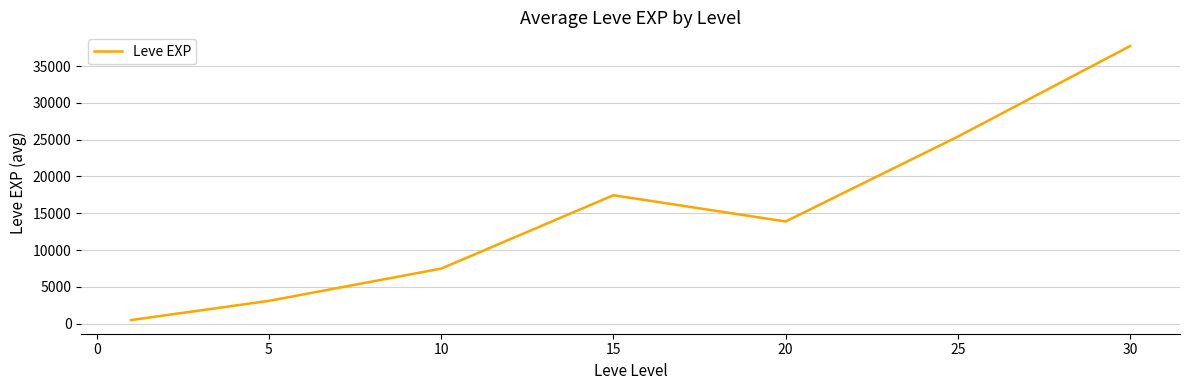

True or false: there are more than 2 points higher than both neighbors.

False